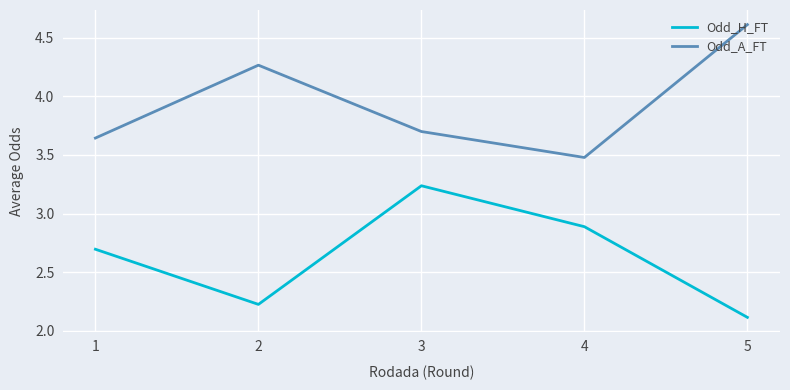

Which label corresponds to the smallest value in the chart?

5